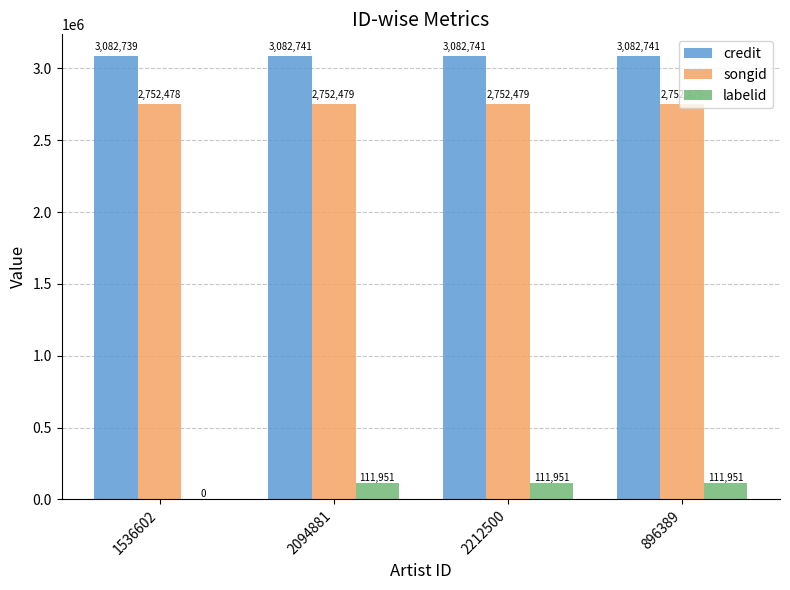

Where is labelid nearest to the value 55975?

1536602